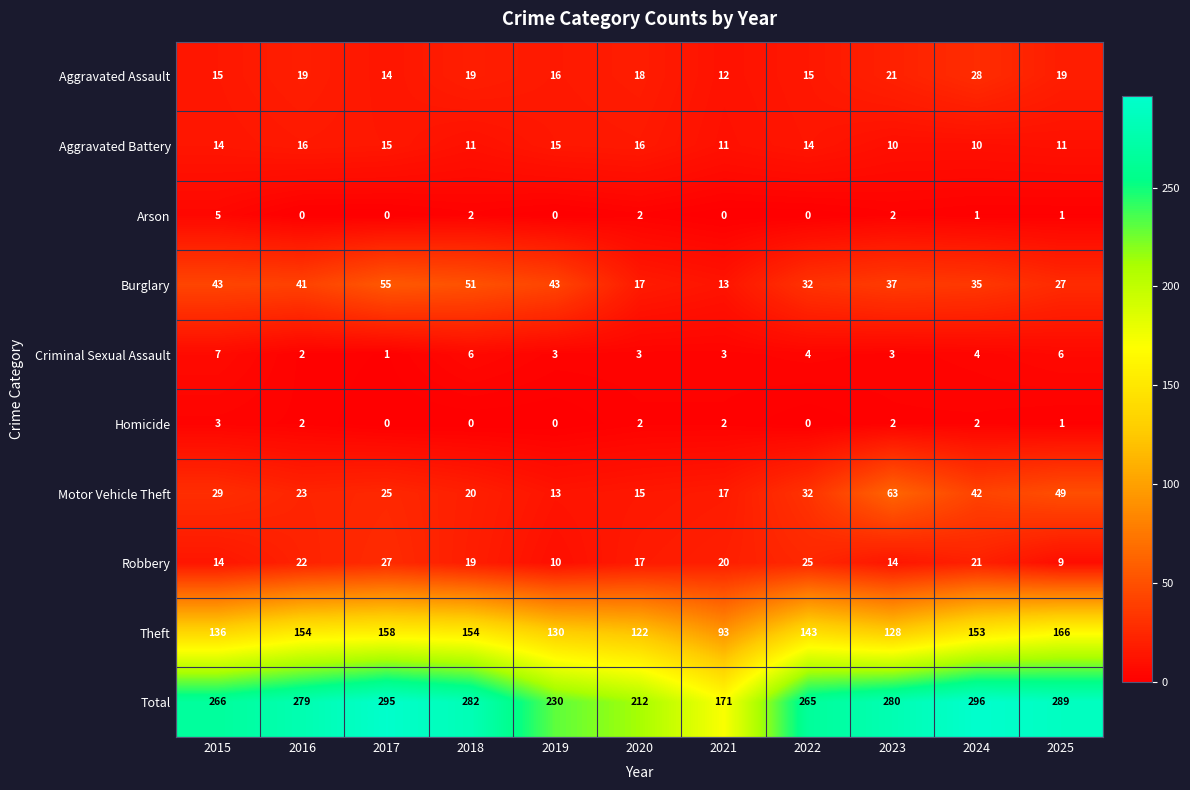

Which series has the largest range (max minus min)?

Total